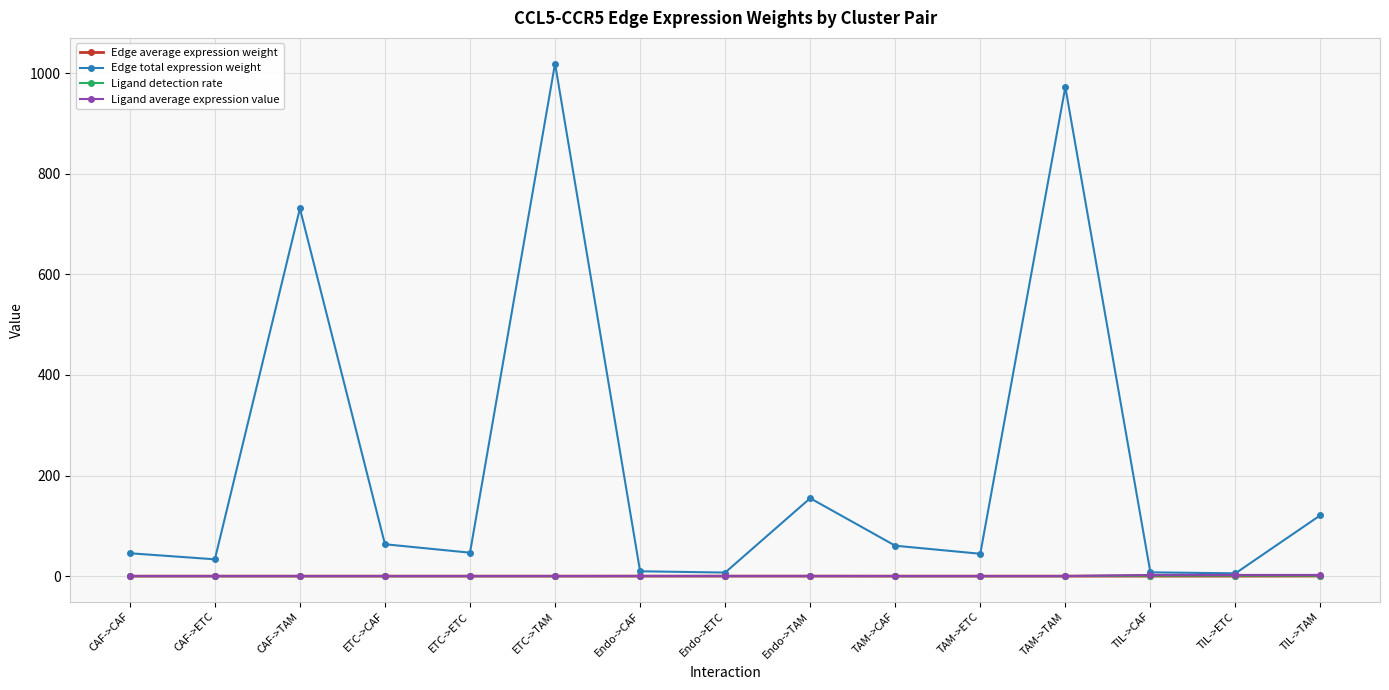

What is the label of the 3rd point from the left?

CAF->TAM